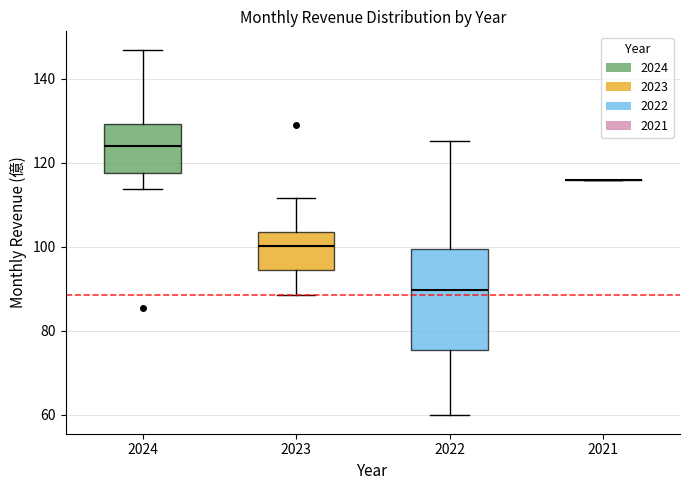

Comparing the boxes themselves (not the whiskers), which one is the tallest?

2022